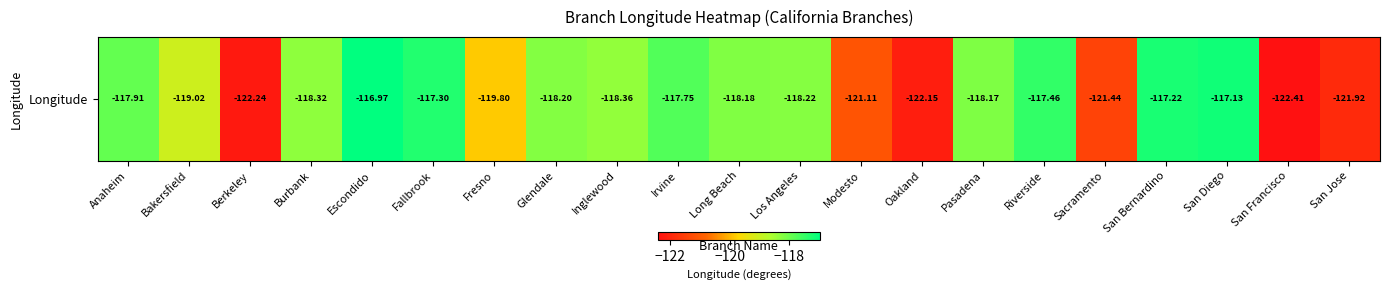

Which has a higher value, Long Beach or Riverside?

Riverside